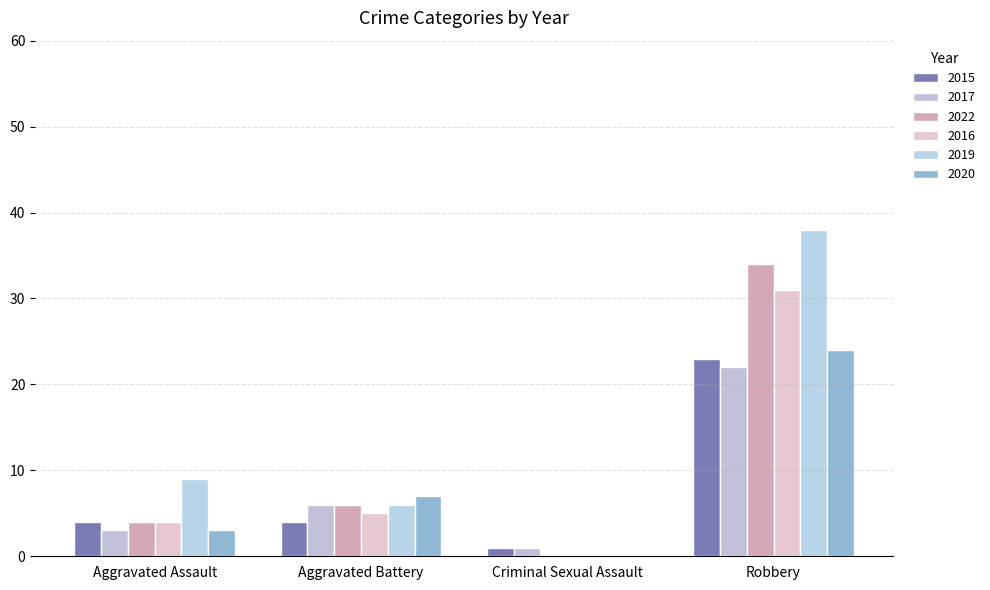

How many values in 2022 are above zero?

3